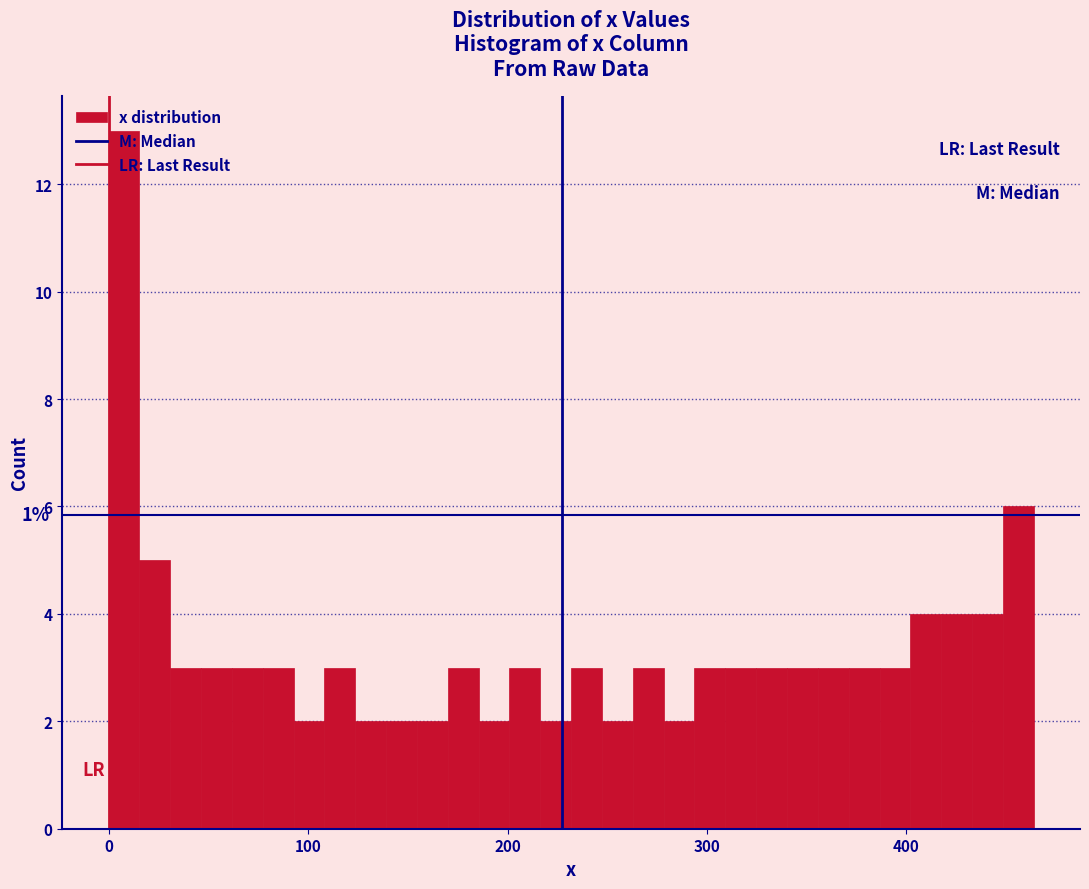

Read against the x-axis, roughly where is the centre of the tallest bar?

10